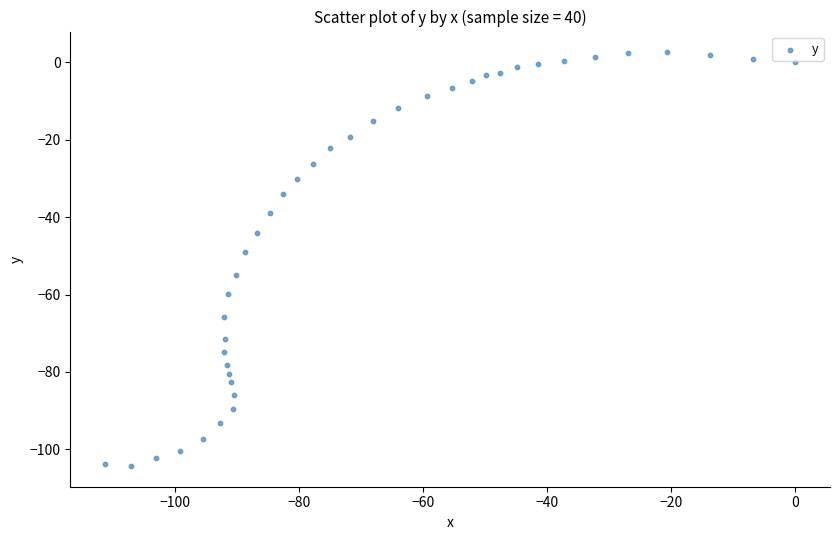

What is the range of X values (max minus min)?

111.4